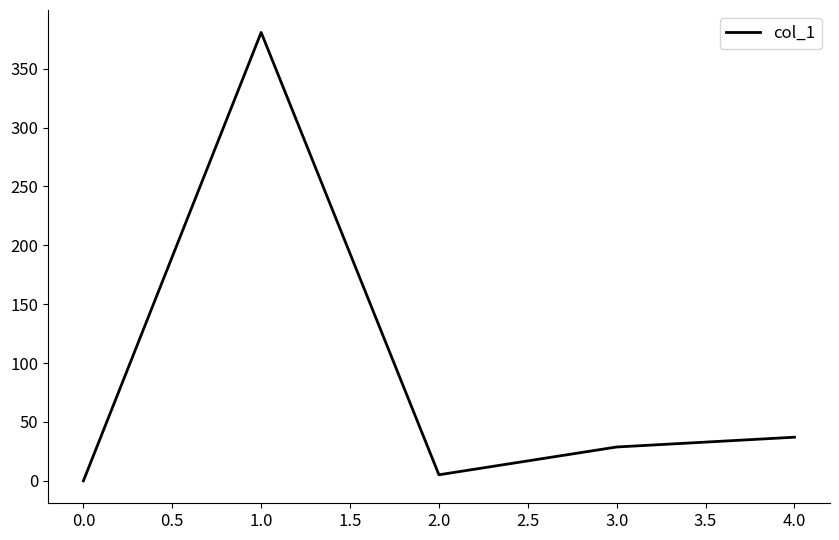

True or false: there are more than 0 points higher than both neighbors.

True